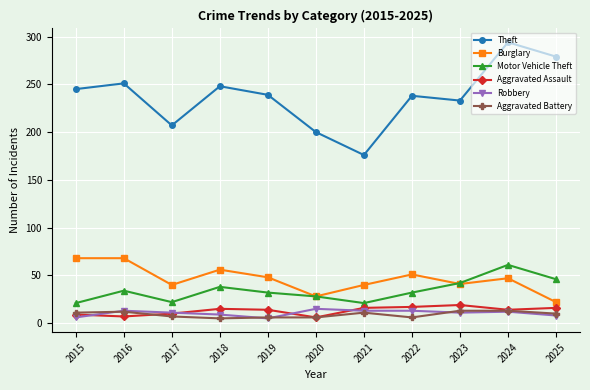

At which category is the sum across all series the highest?

2024